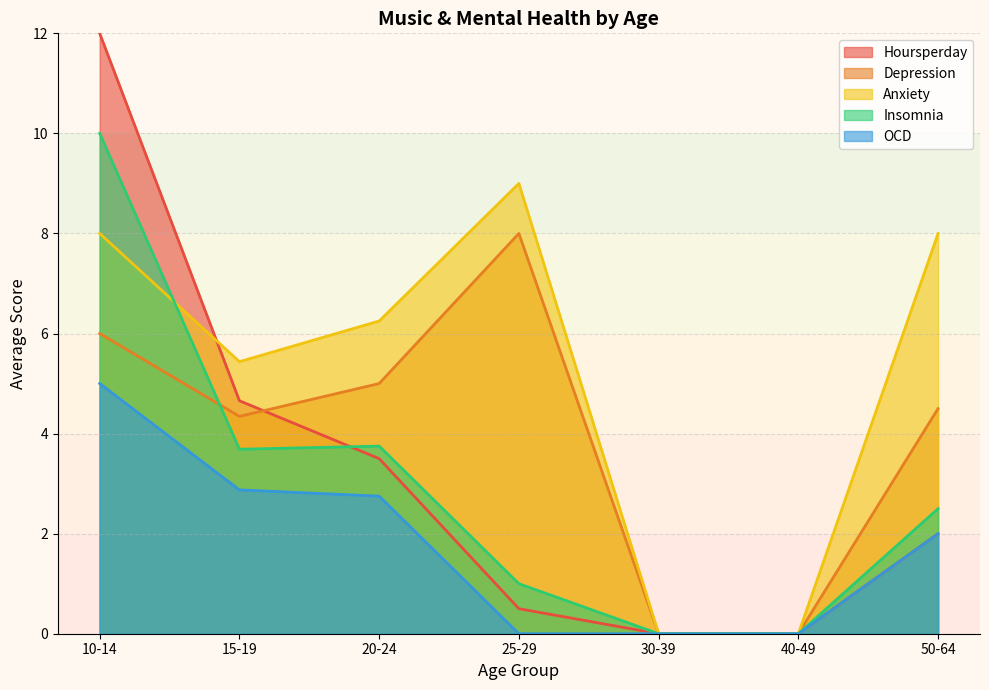

In Insomnia, how many points are higher than both neighbors (excluding endpoints)?

1